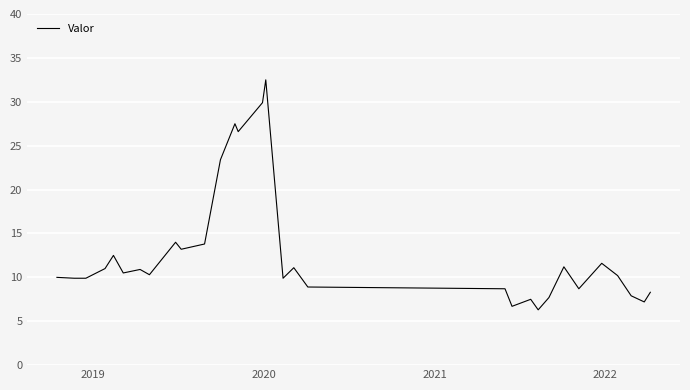

What is the maximum value shown in the chart?

32.5